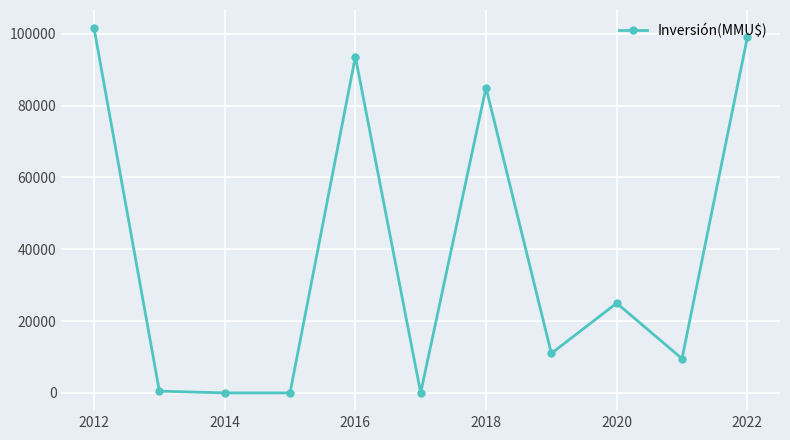

What is the maximum value shown in the chart?

101575